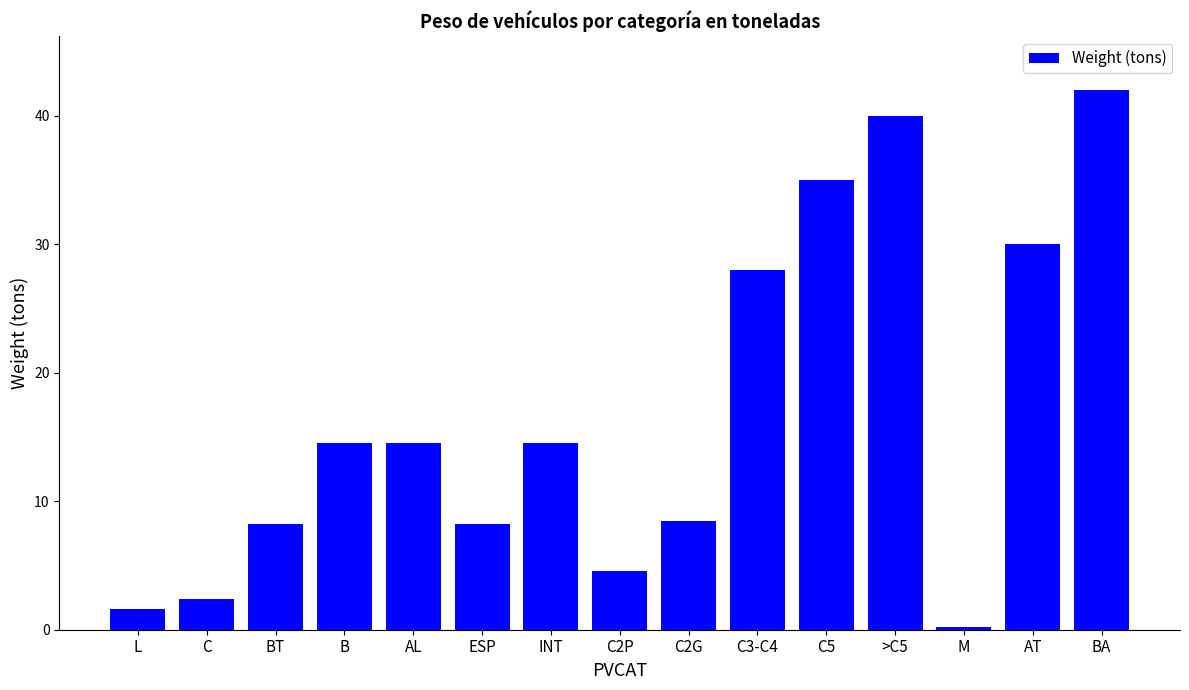

Which has a higher value, C2G or C3-C4?

C3-C4